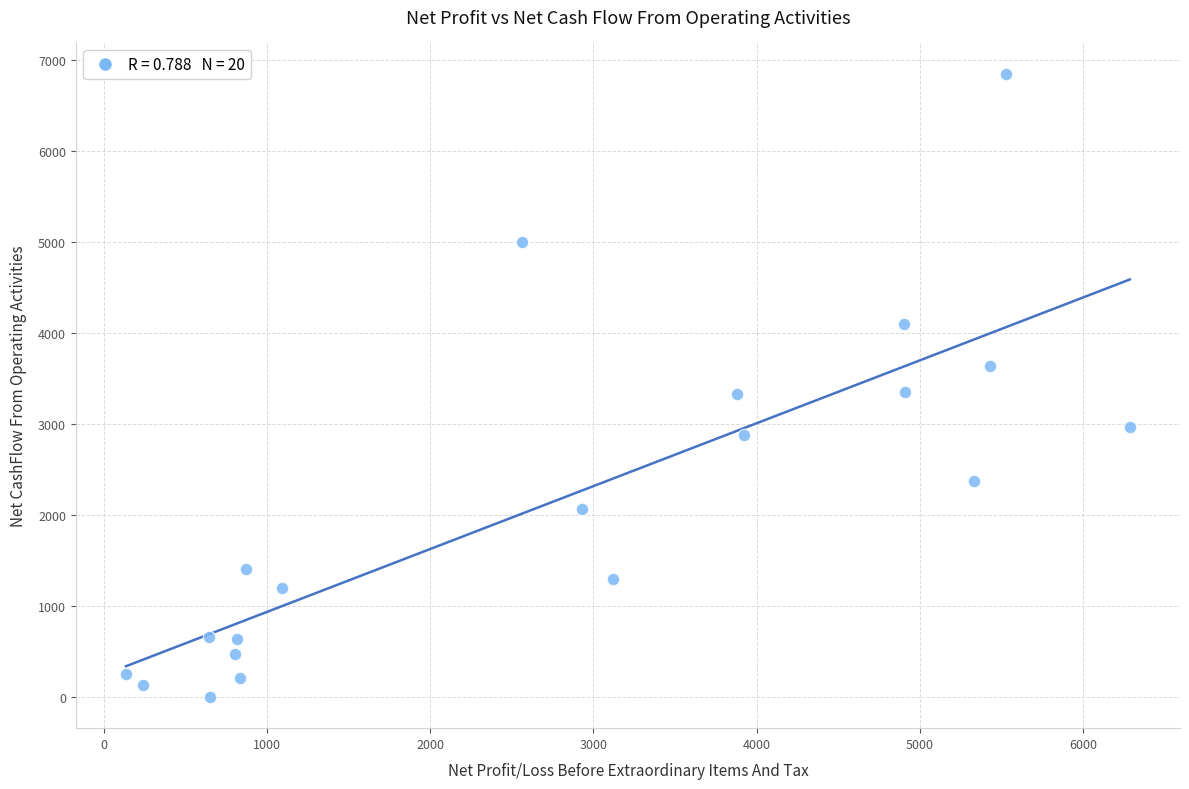

What is the range of Y values (max minus min)?

6848.7